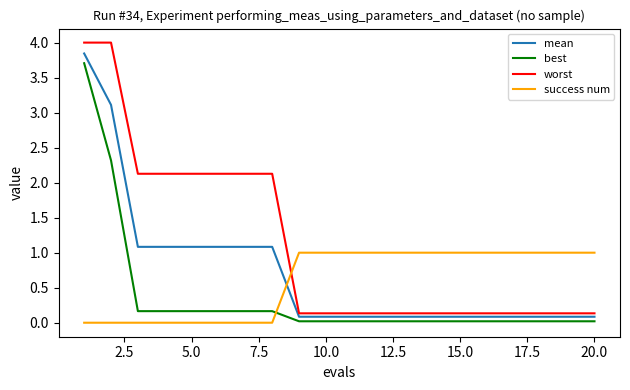

Count the number of data series in this chart.

4